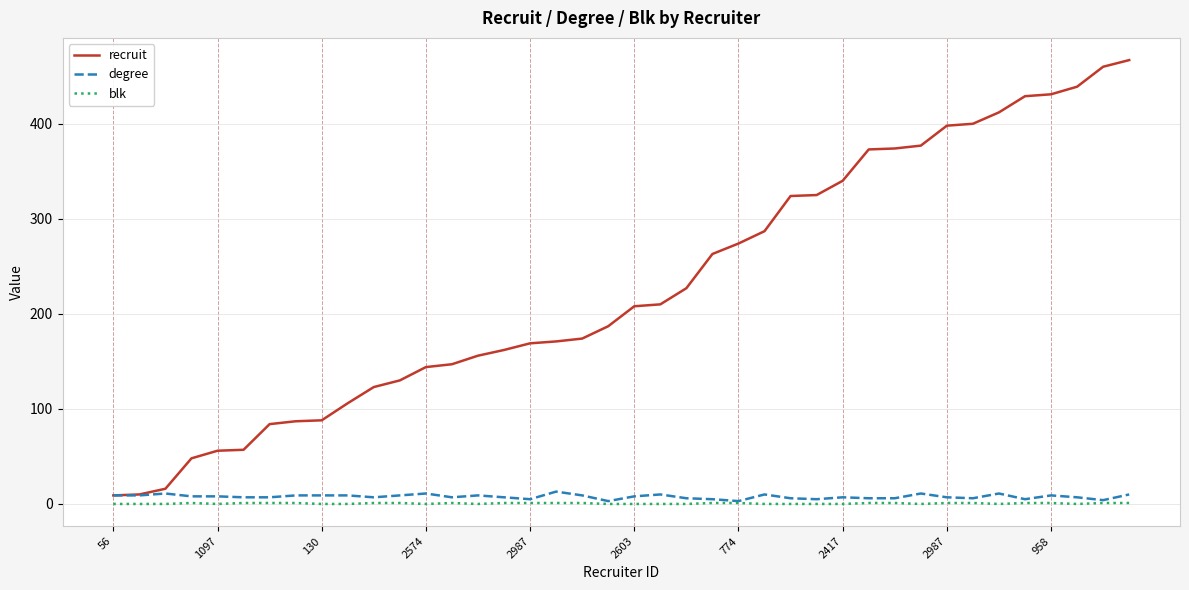

What is the difference between the maximum and minimum values in the degree series?

10